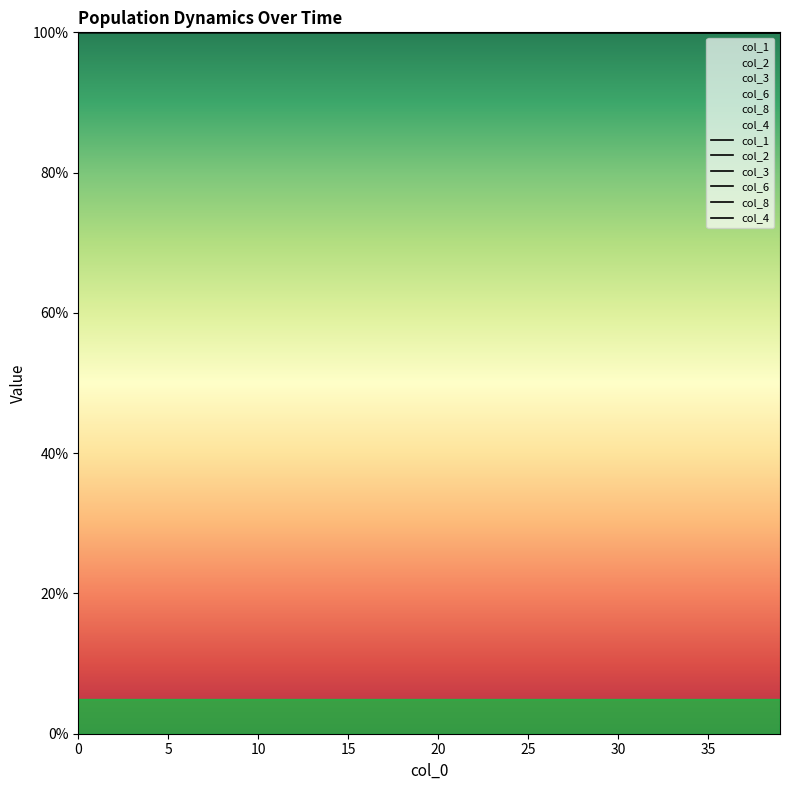

What is the highest value of the col_2 series?

100.0